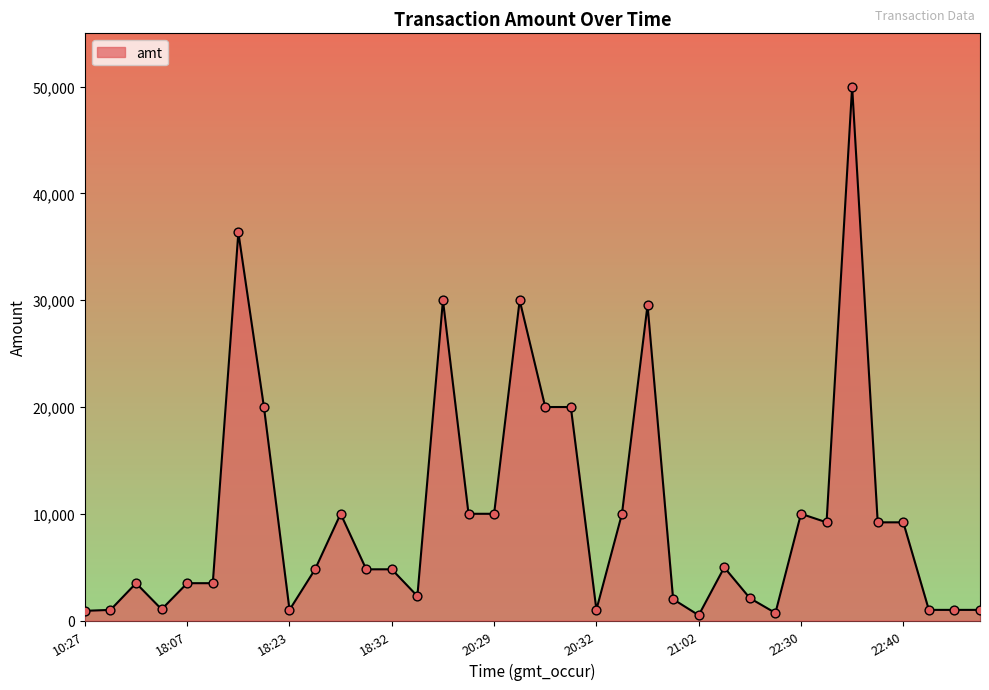

What is the difference between the maximum and minimum values?

49500.0